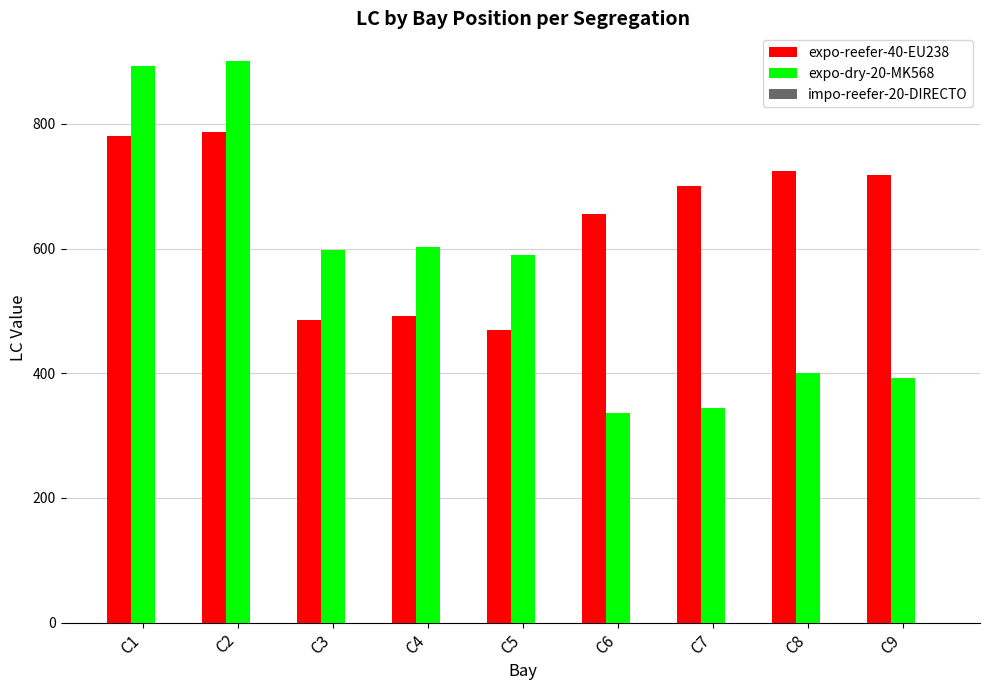

At which category does the chart reach its peak across all series?

C2